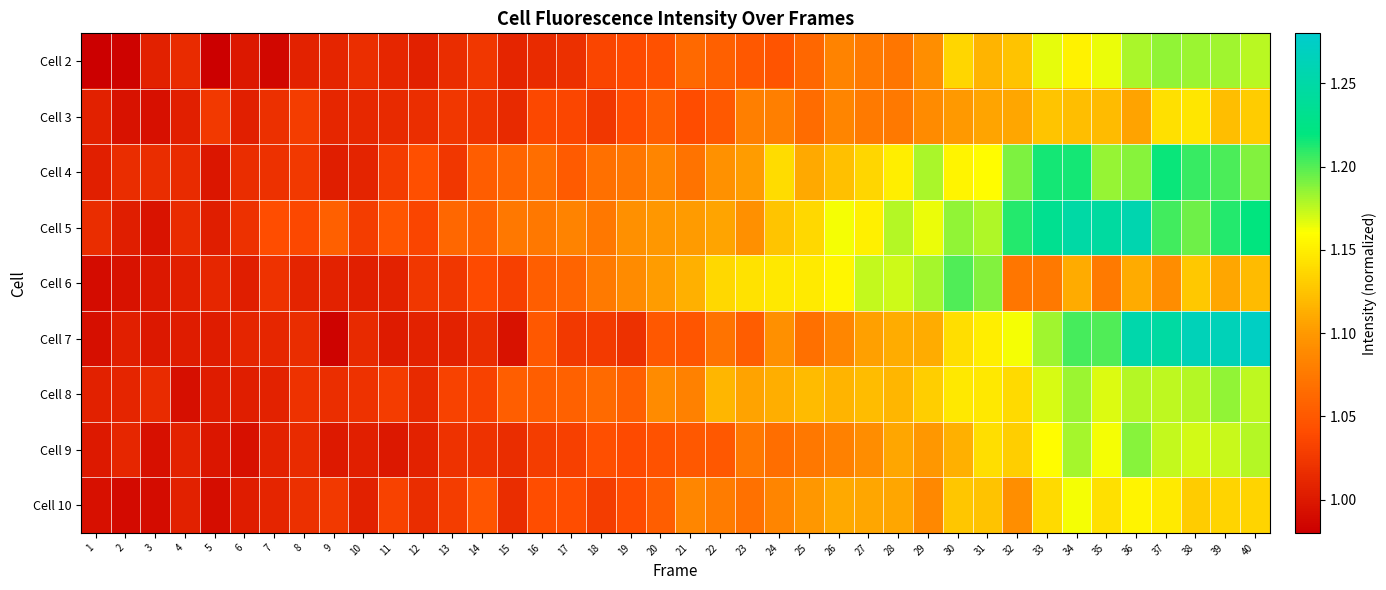

Which category has the highest value across all series?

40